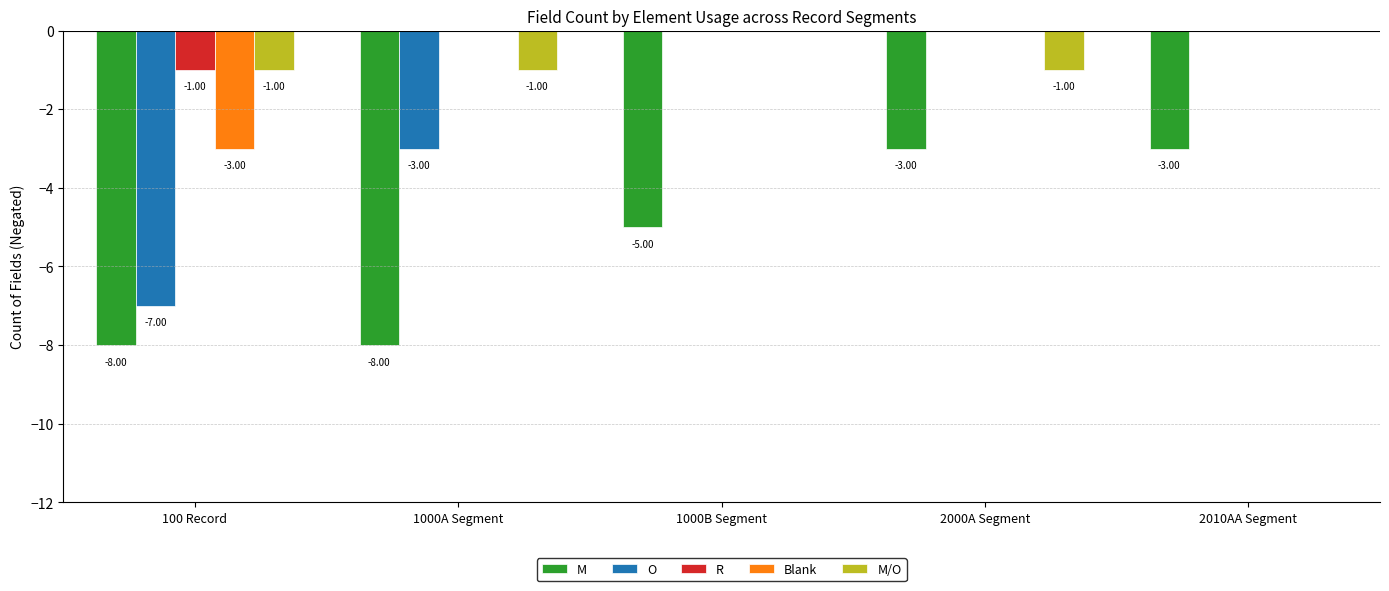

What is the sum of all M/O values?

-3